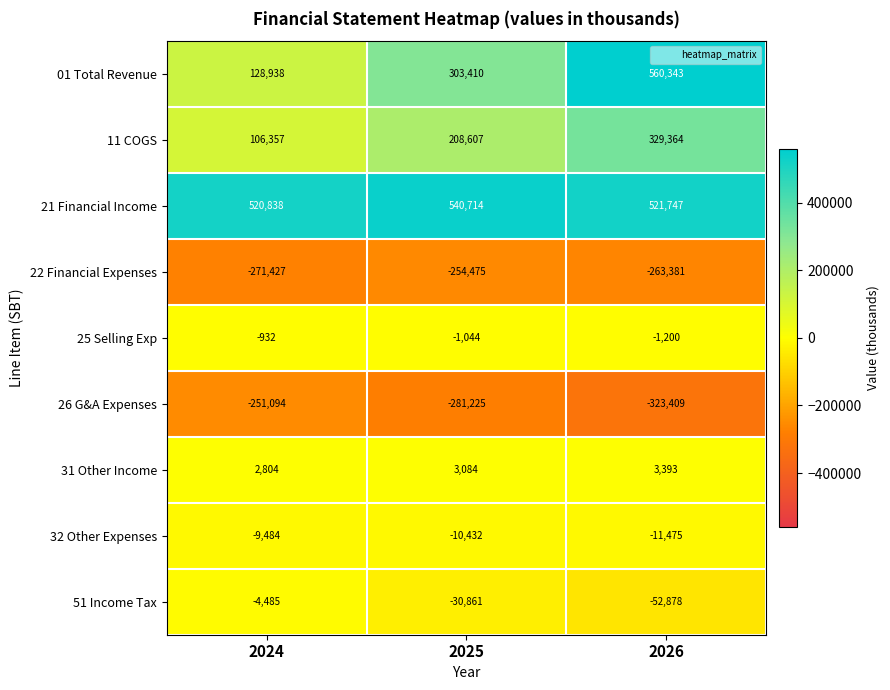

Reading right to left, extract all data points from this chart.

01 Total Revenue: 560343	303410	128938
11 COGS: 329364	208607	106357
21 Financial Income: 521747	540714	520838
22 Financial Expenses: -263381	-254475	-271427
25 Selling Exp: -1200	-1044	-932
26 G&A Expenses: -323409	-281225	-251094
31 Other Income: 3393	3084	2804
32 Other Expenses: -11475	-10432	-9484
51 Income Tax: -52878	-30861	-4485